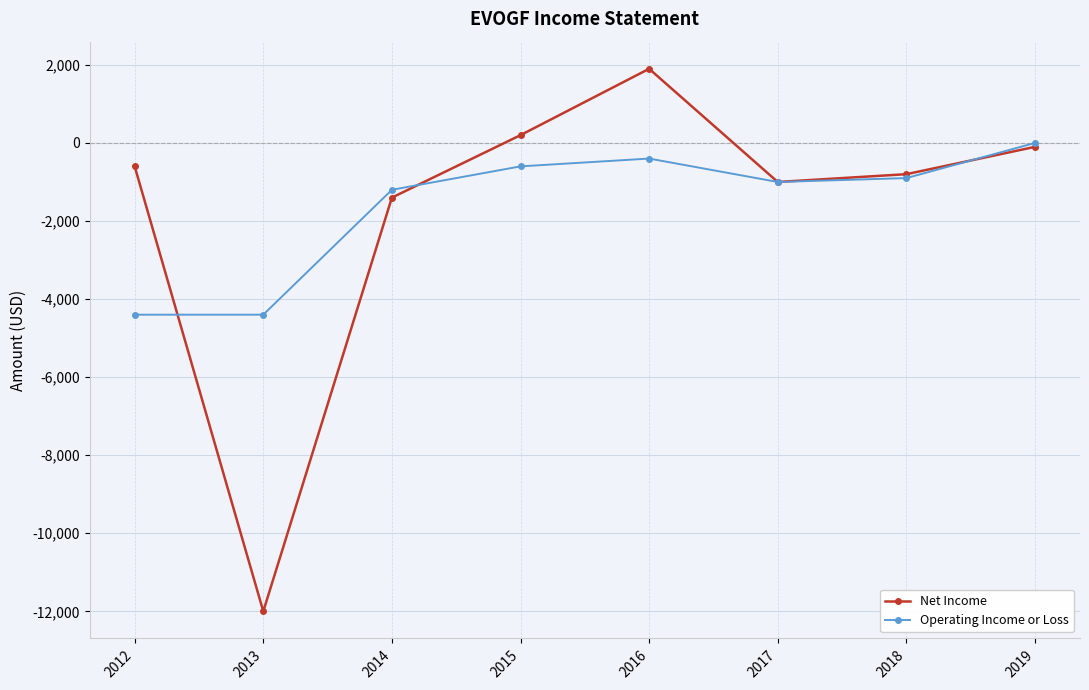

How many values in the Operating Income or Loss series are below -900?

4